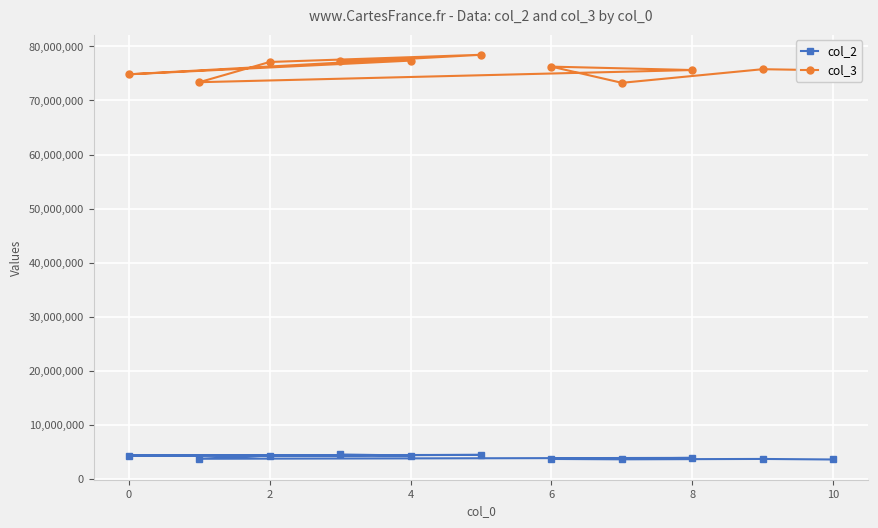

Where does the col_3 series first go above 75775250?

2